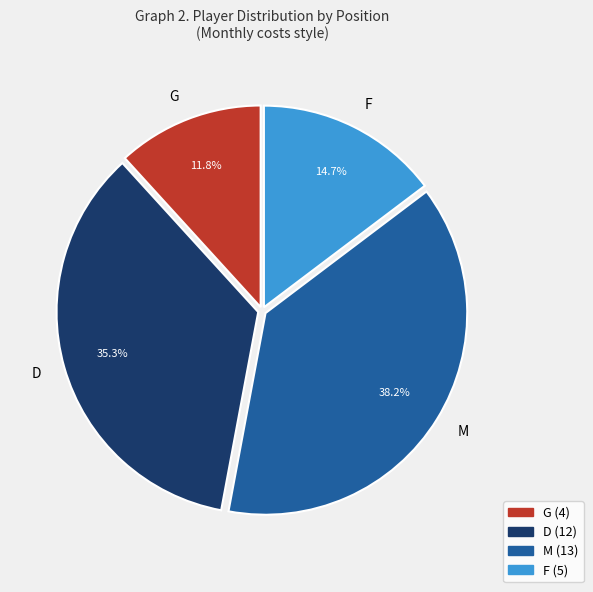

What percentage is the F slice, to the nearest percent?

15%